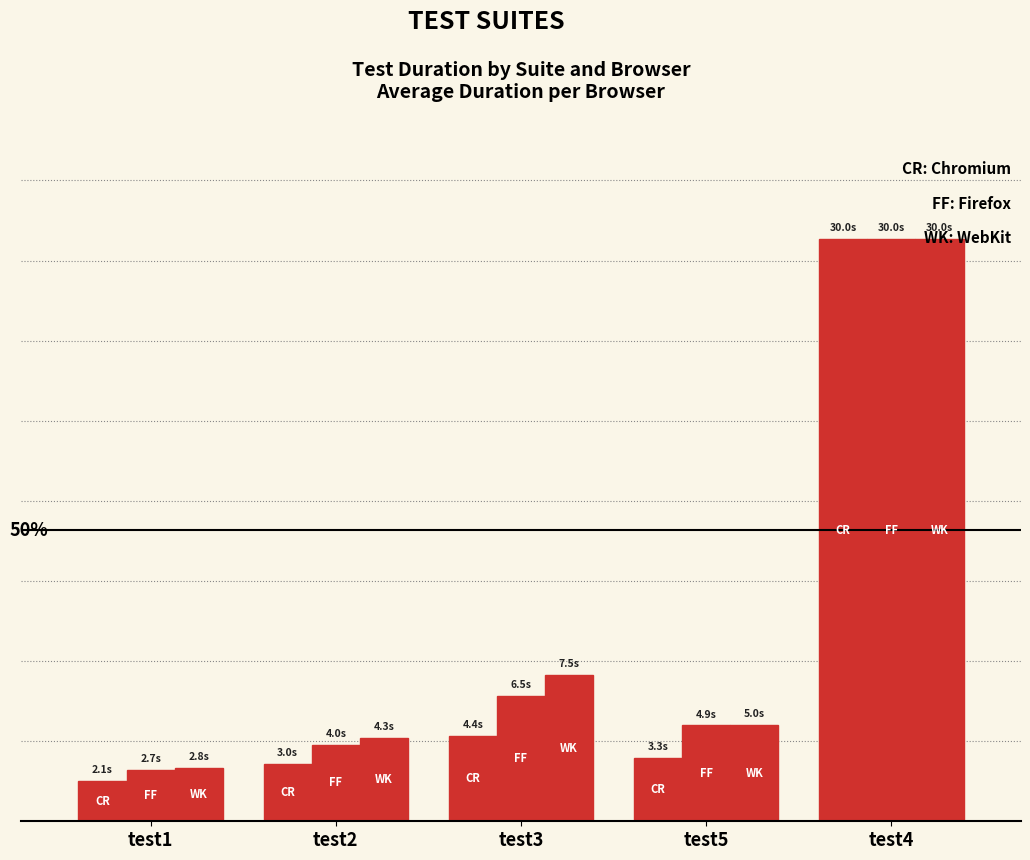

Are the bars grouped side by side (vs. stacked)?

Yes